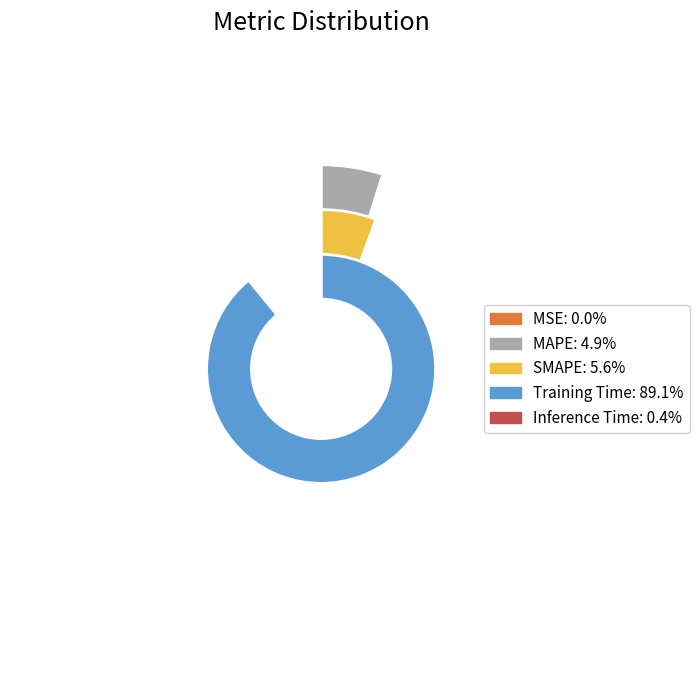

What percentage is the SMAPE slice, to the nearest percent?

6%